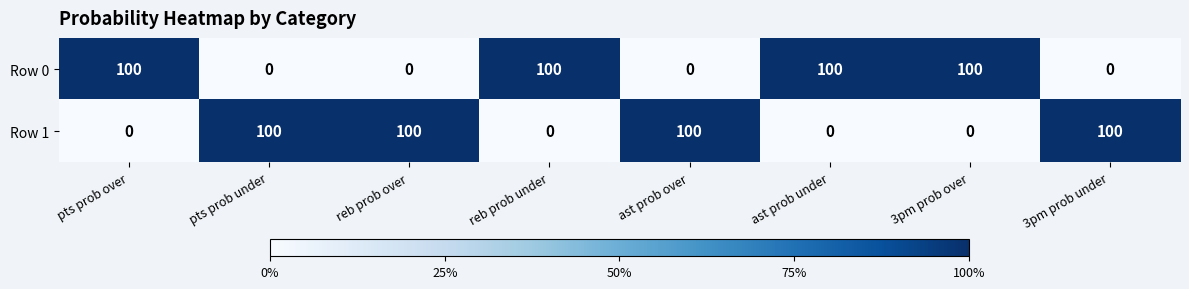

What is the sum of all Row 0 values?

400